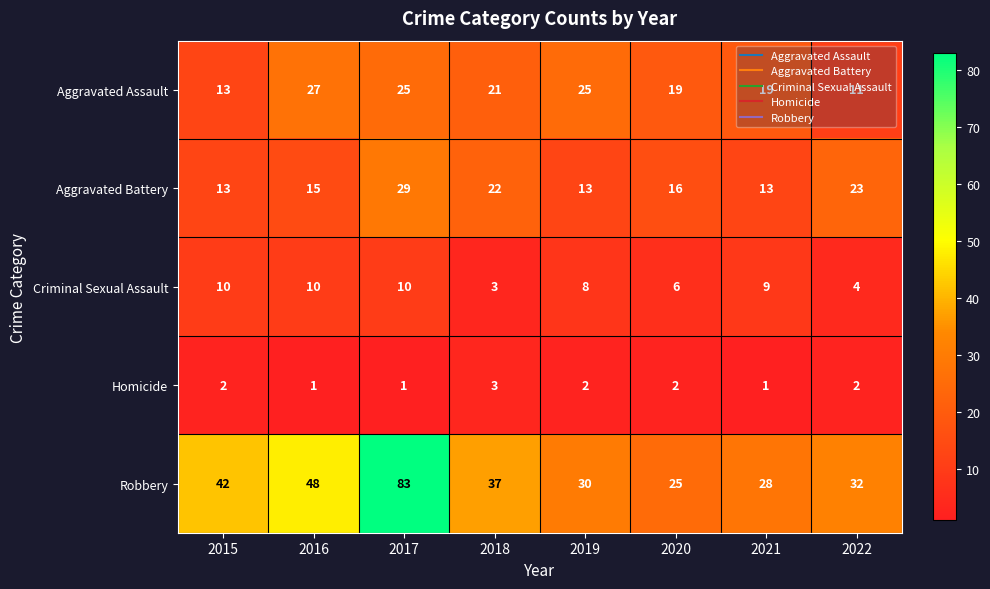

Rank the series by their maximum value, from lowest to highest.

Homicide, Criminal Sexual Assault, Aggravated Assault, Aggravated Battery, Robbery